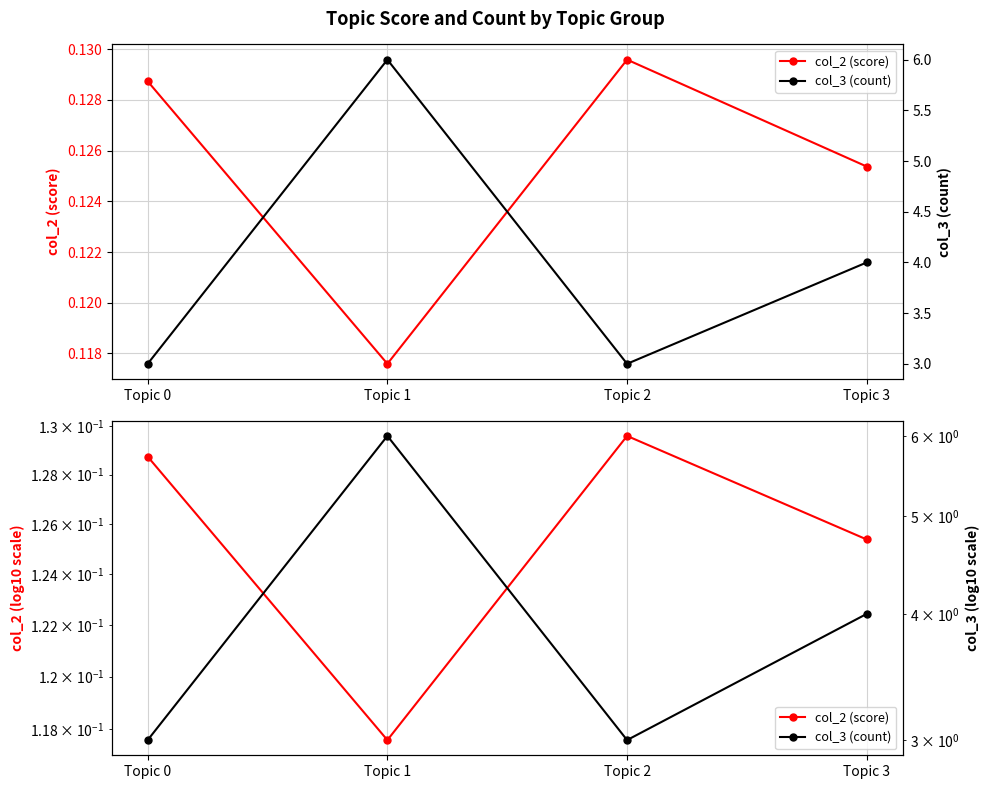

Between Topic 3 and Topic 2, which is larger?

Topic 2